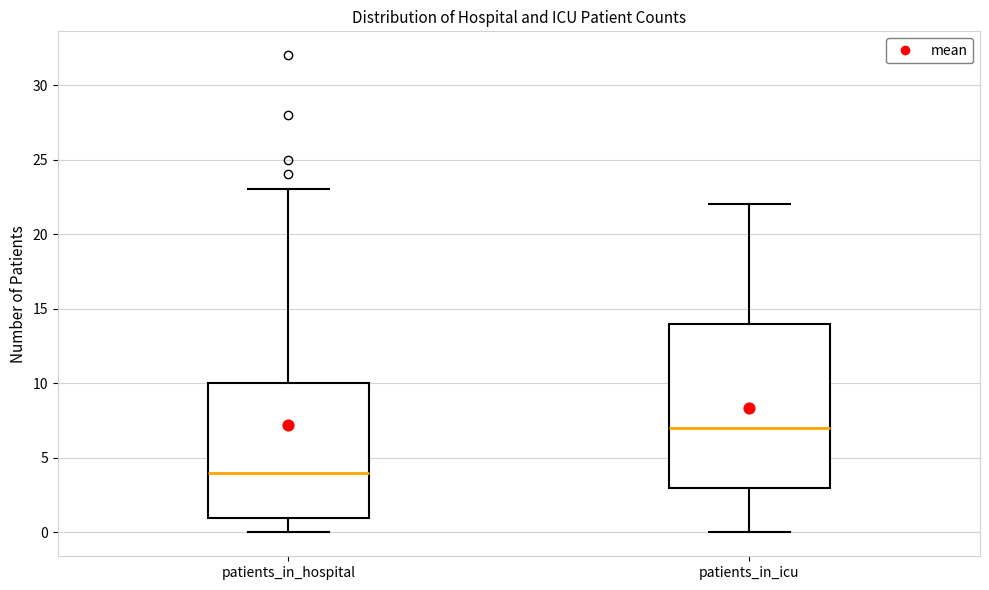

Where is the upper edge of the box for patients_in_hospital on the y-axis? The values are not printed on the chart, so give them approximately, as read against the axis.

10